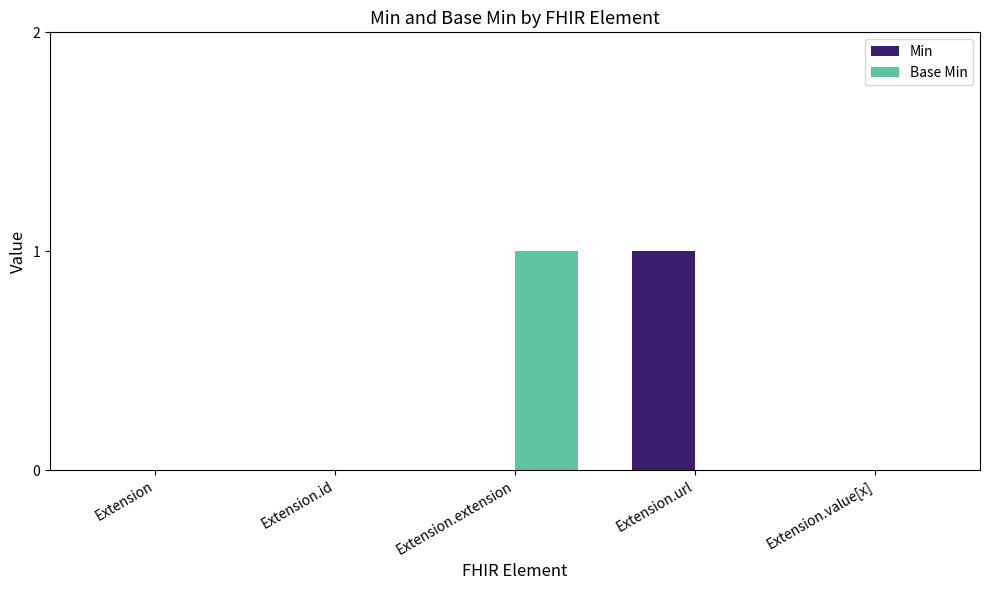

How many groups of bars are there?

5